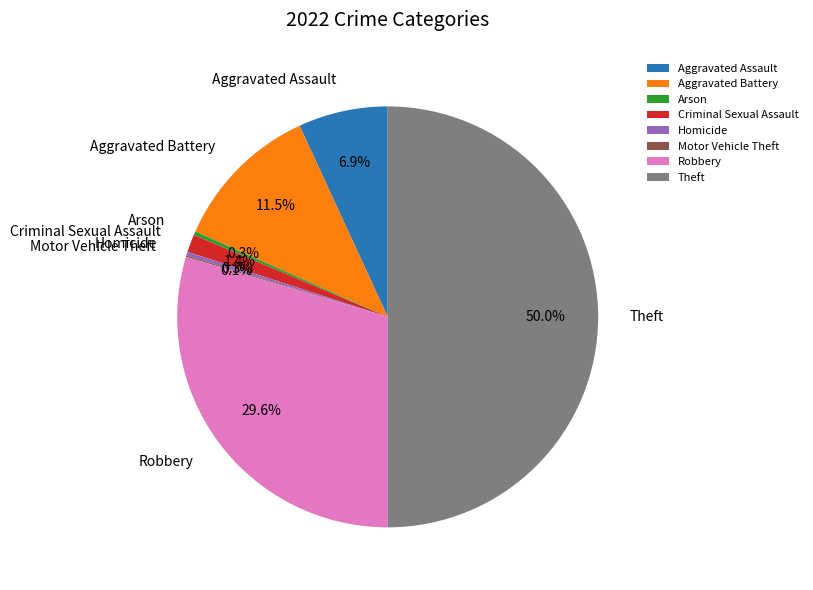

Between Theft and Homicide, which is larger?

Theft